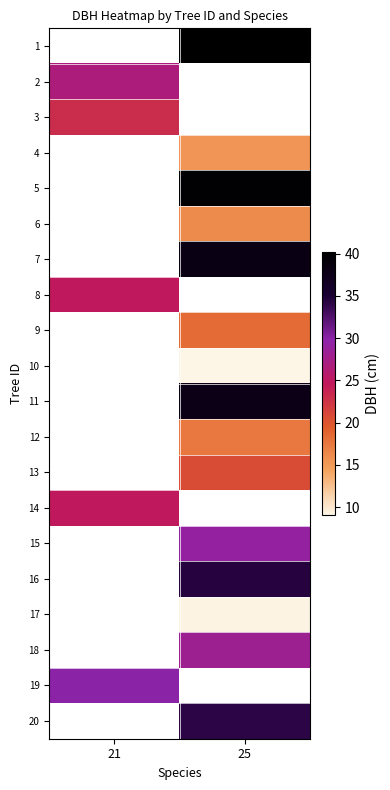

What is the approximate value of 5 at 25?

39.8